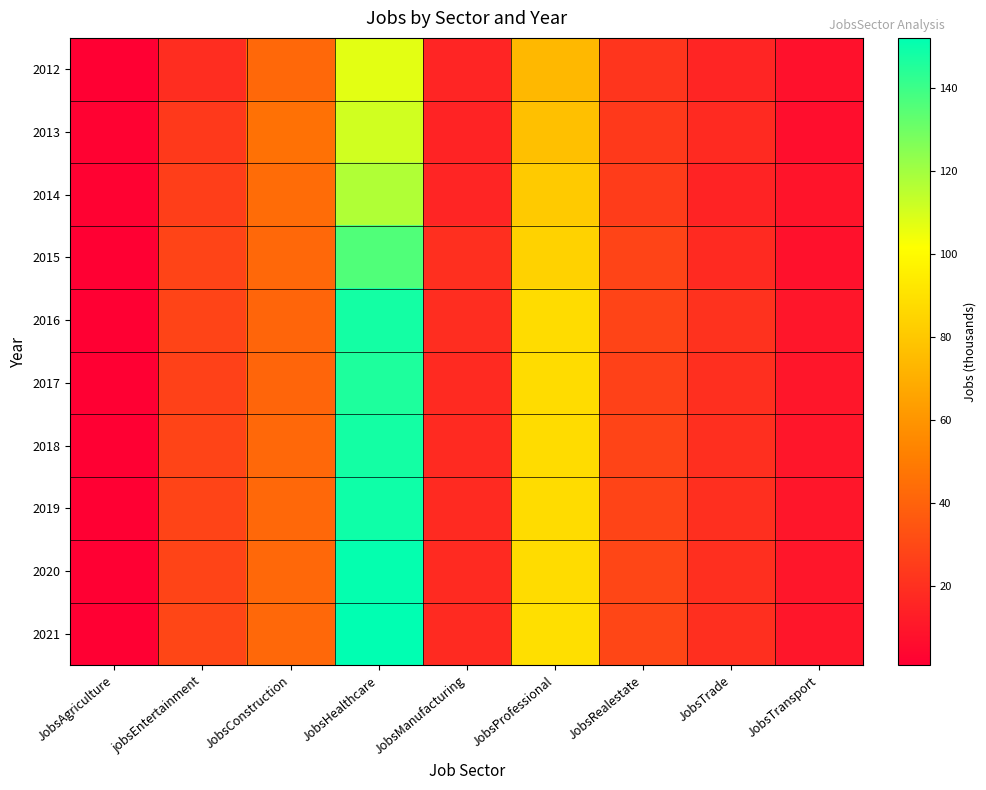

At which category does the chart reach its minimum across all series?

JobsAgriculture